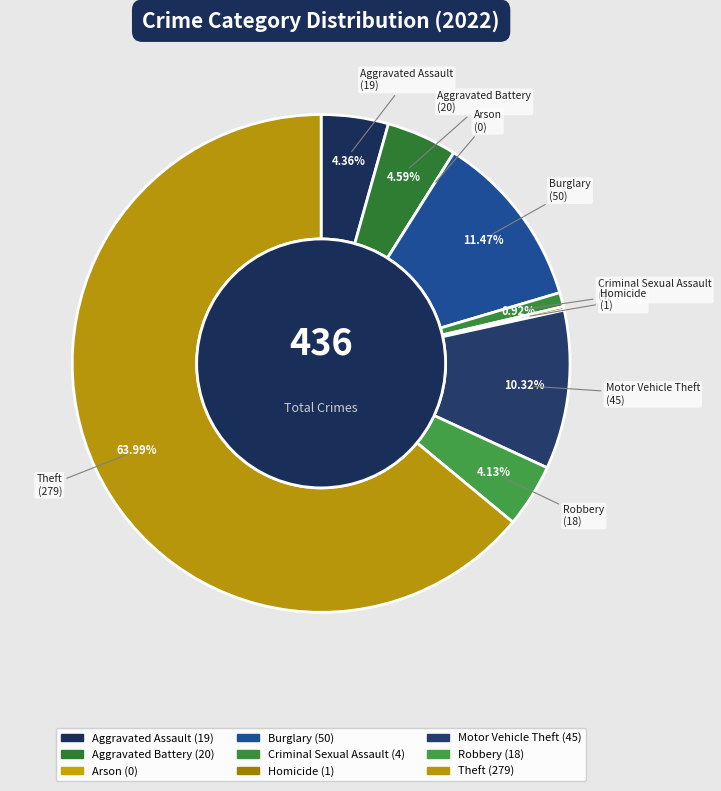

Do Aggravated Battery and Robbery together represent more than half of the pie?

No